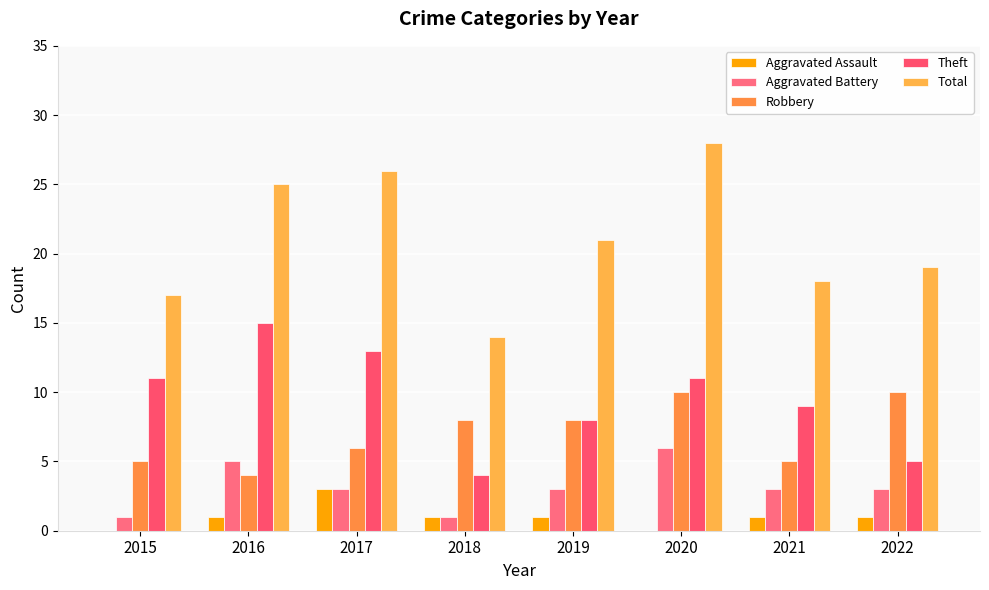

The value of Theft at 2018 is 2. True or false?

False